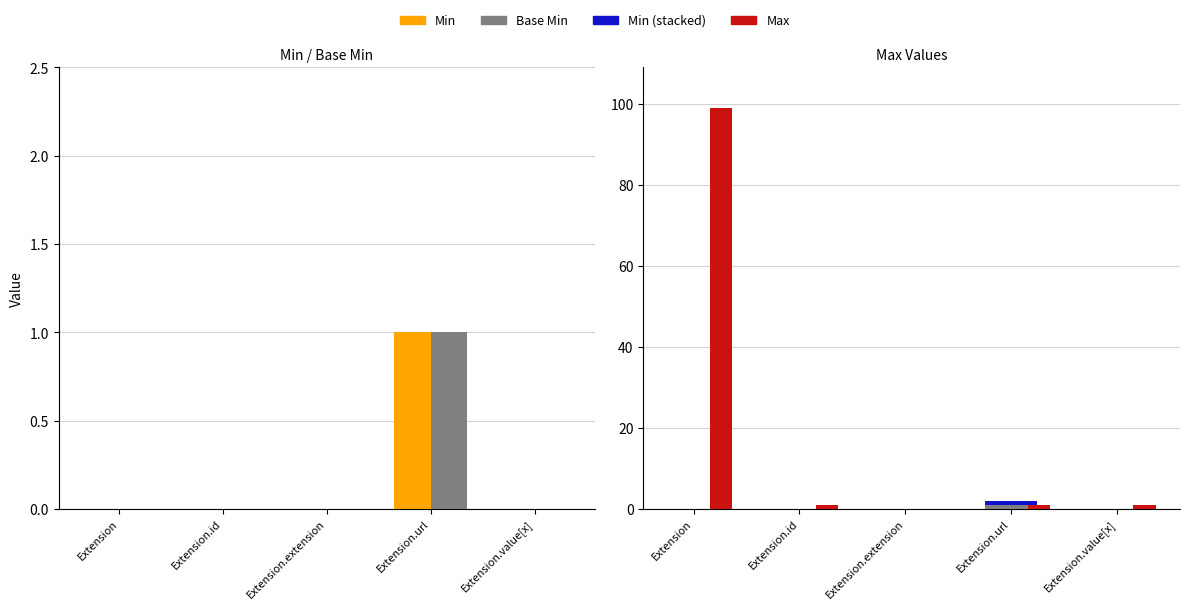

Reading left to right, what are all the values shown in this chart?

Min: 0	0	0	1	0
Base Min: 0	0	0	1	0
Max: 99	1	0	1	1